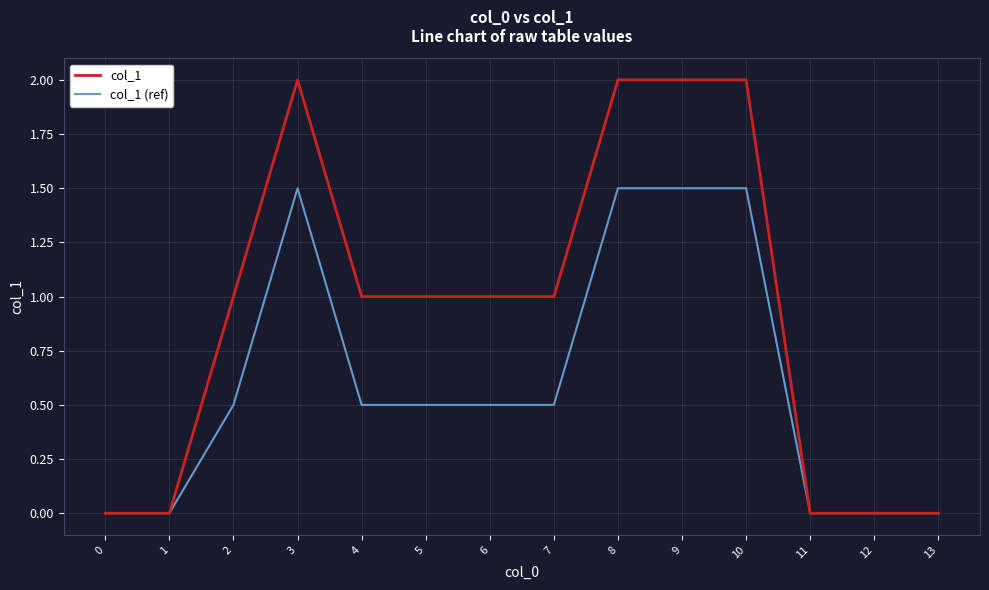

Between 7 and 13, which series saw the biggest shift?

col_1